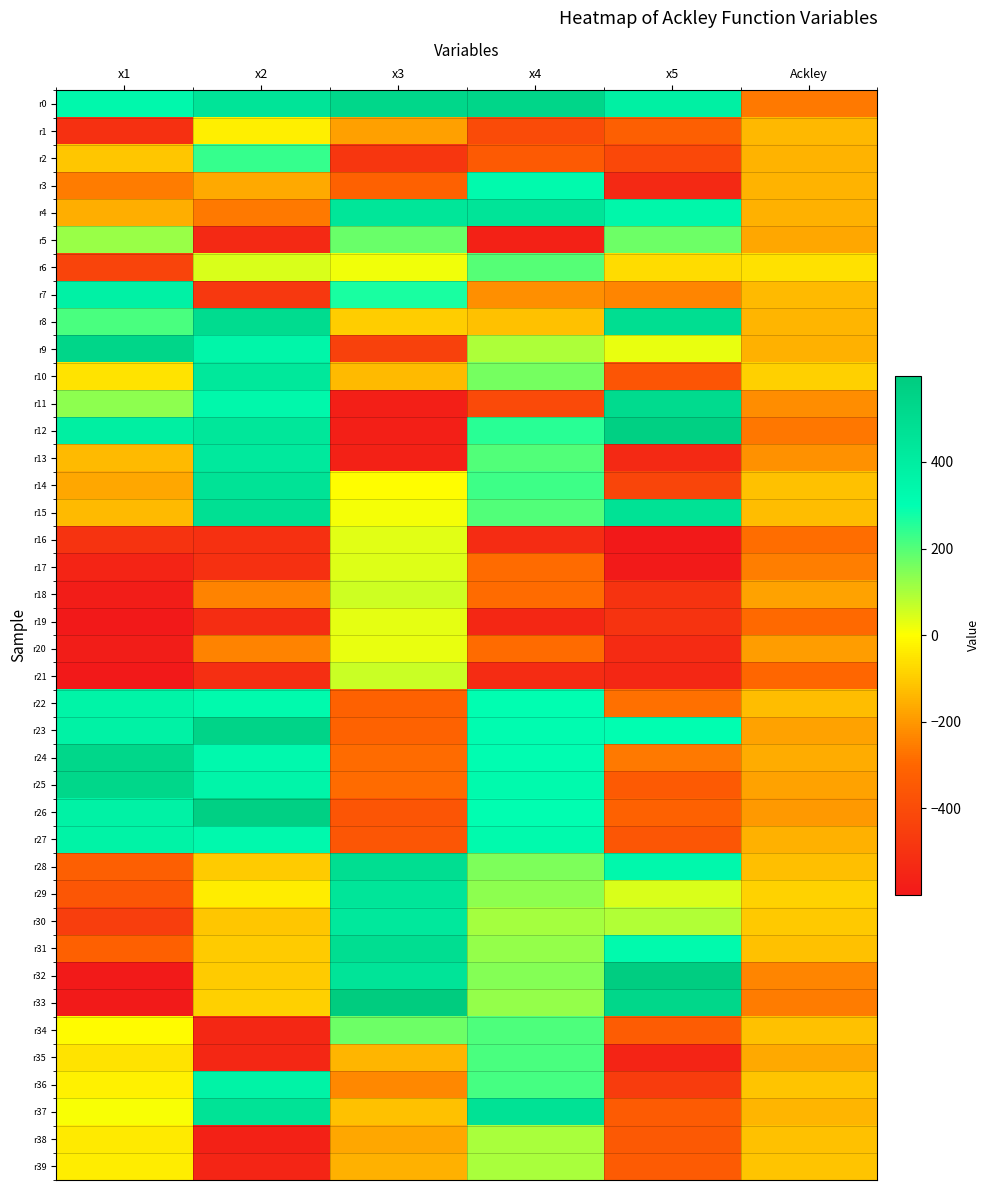

What is the total value across all series at x2?

733.6